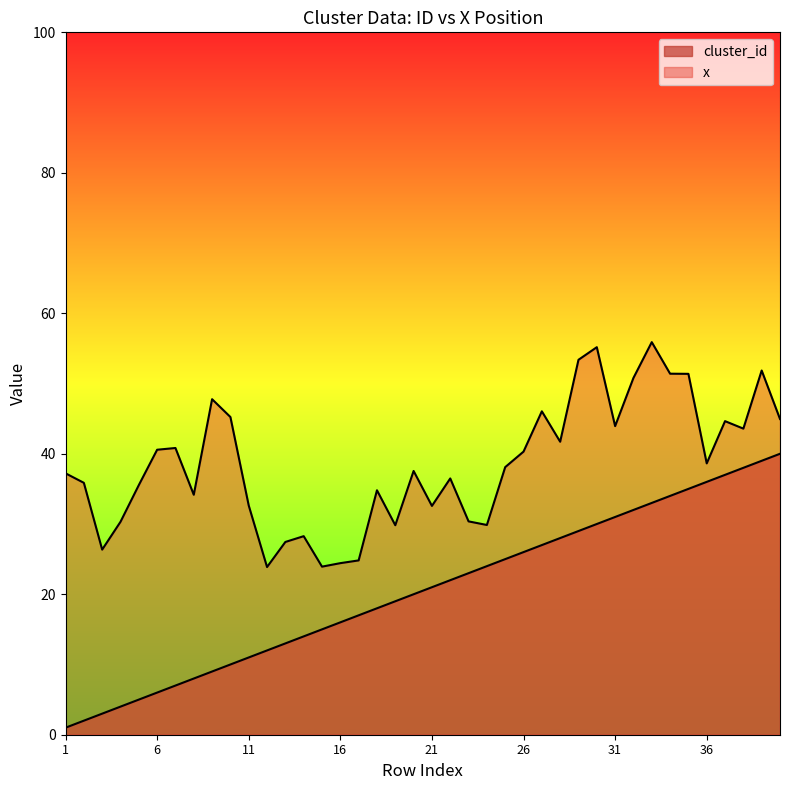

The cluster_id series shows 1.9 at 6. True or false?

False